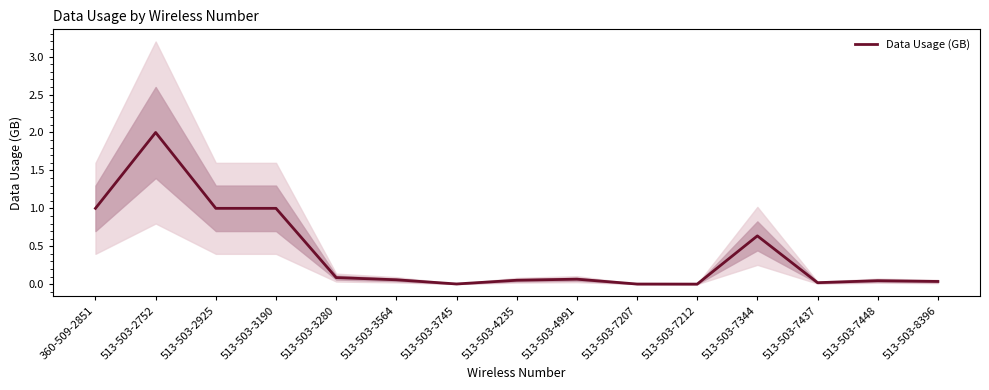

Rank the categories by value from highest to lowest.

513-503-2752, 360-509-2851, 513-503-2925, 513-503-3190, 513-503-7344, 513-503-3280, 513-503-4991, 513-503-3564, 513-503-4235, 513-503-7448, 513-503-8396, 513-503-7437, 513-503-3745, 513-503-7207, 513-503-7212